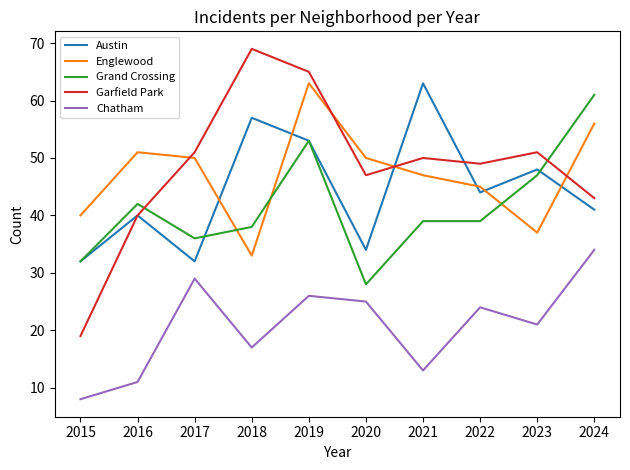

True or false: Garfield Park and Grand Crossing intersect in this chart.

True